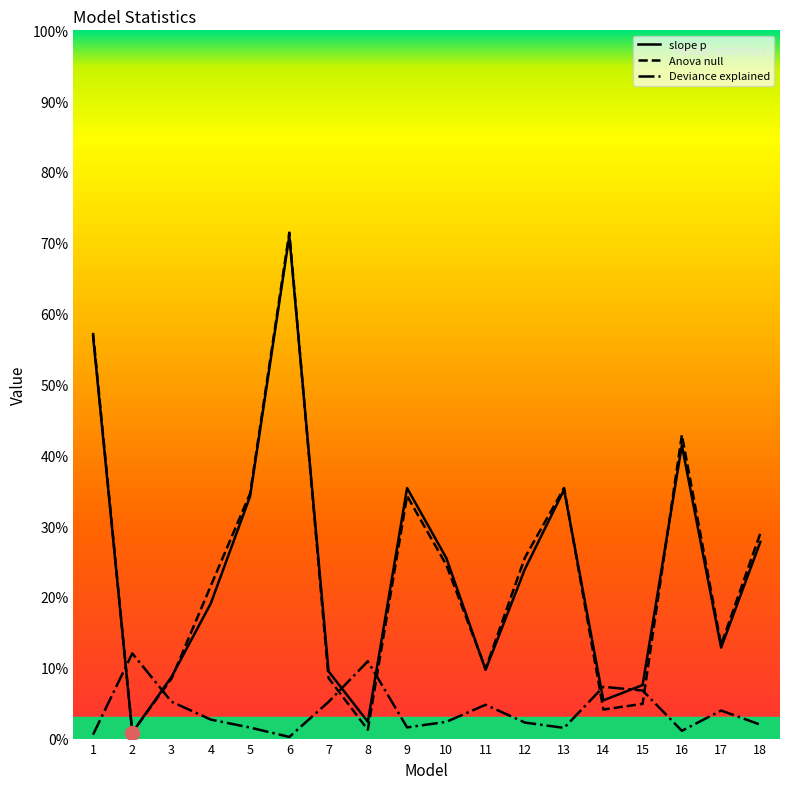

Which series has the largest range (max minus min)?

Anova null